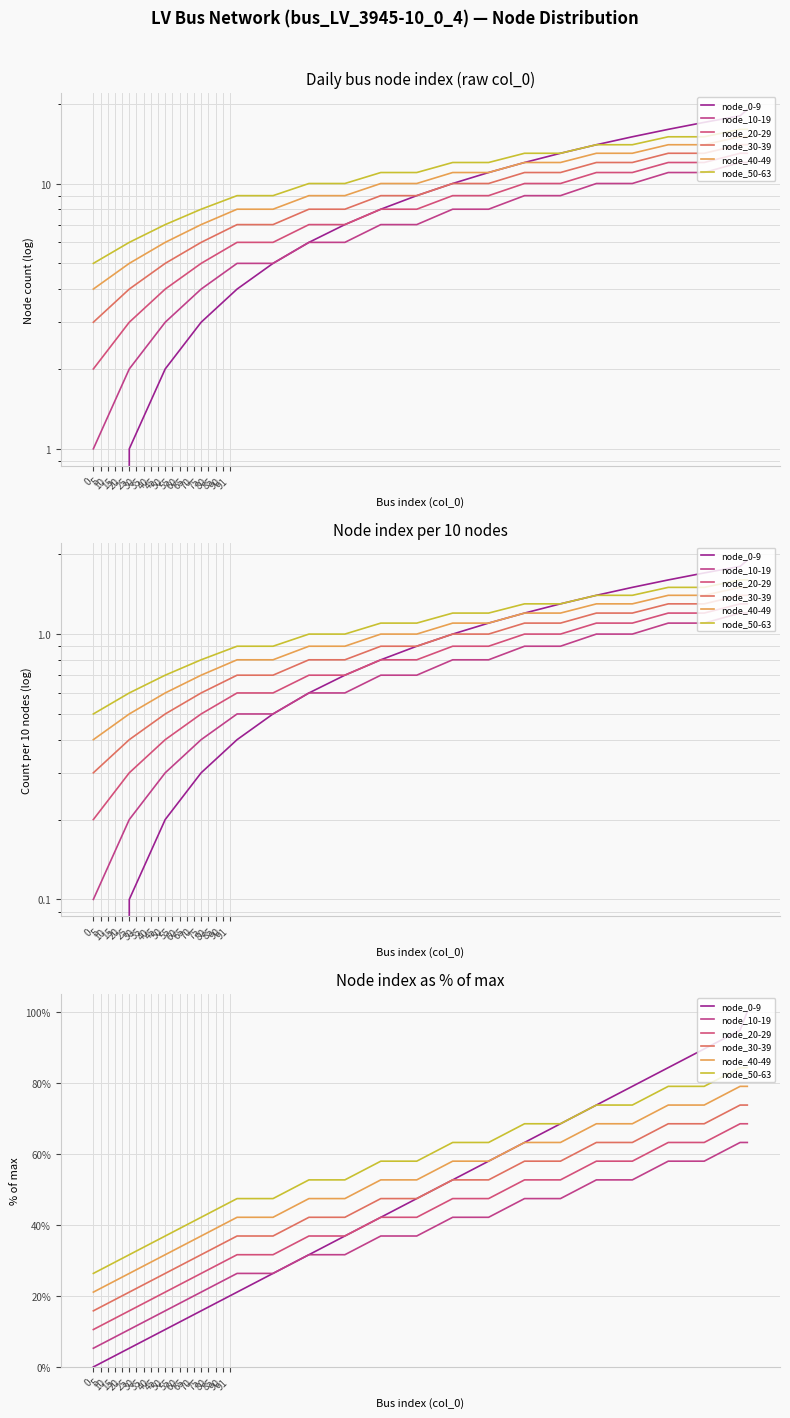

True or false: node_40-49 and node_50-63 cross at least once.

False